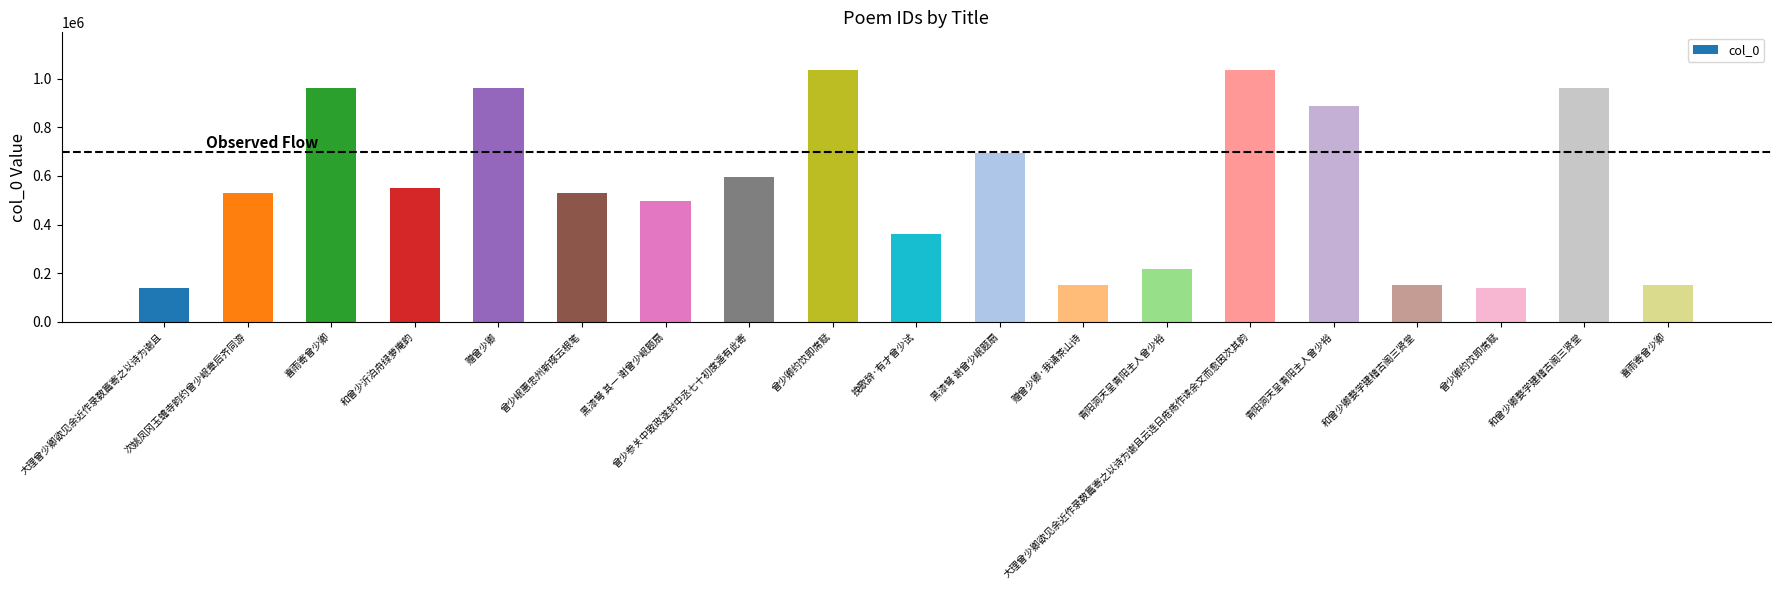

At which category does the chart reach its minimum across all series?

曾少卿约饮即席赋